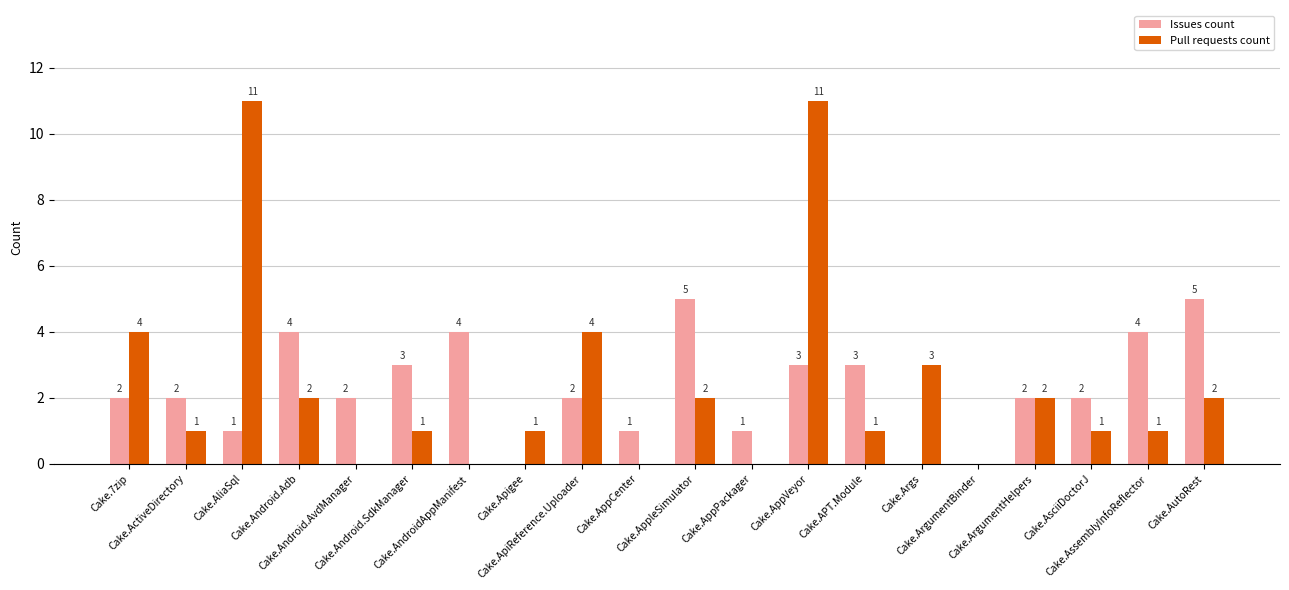

The Issues count series shows 2 at Cake.ActiveDirectory. True or false?

True